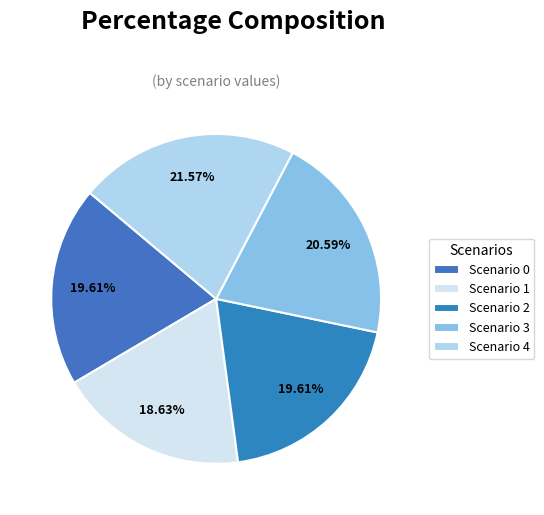

Is there any slice that represents more than half of the pie?

No